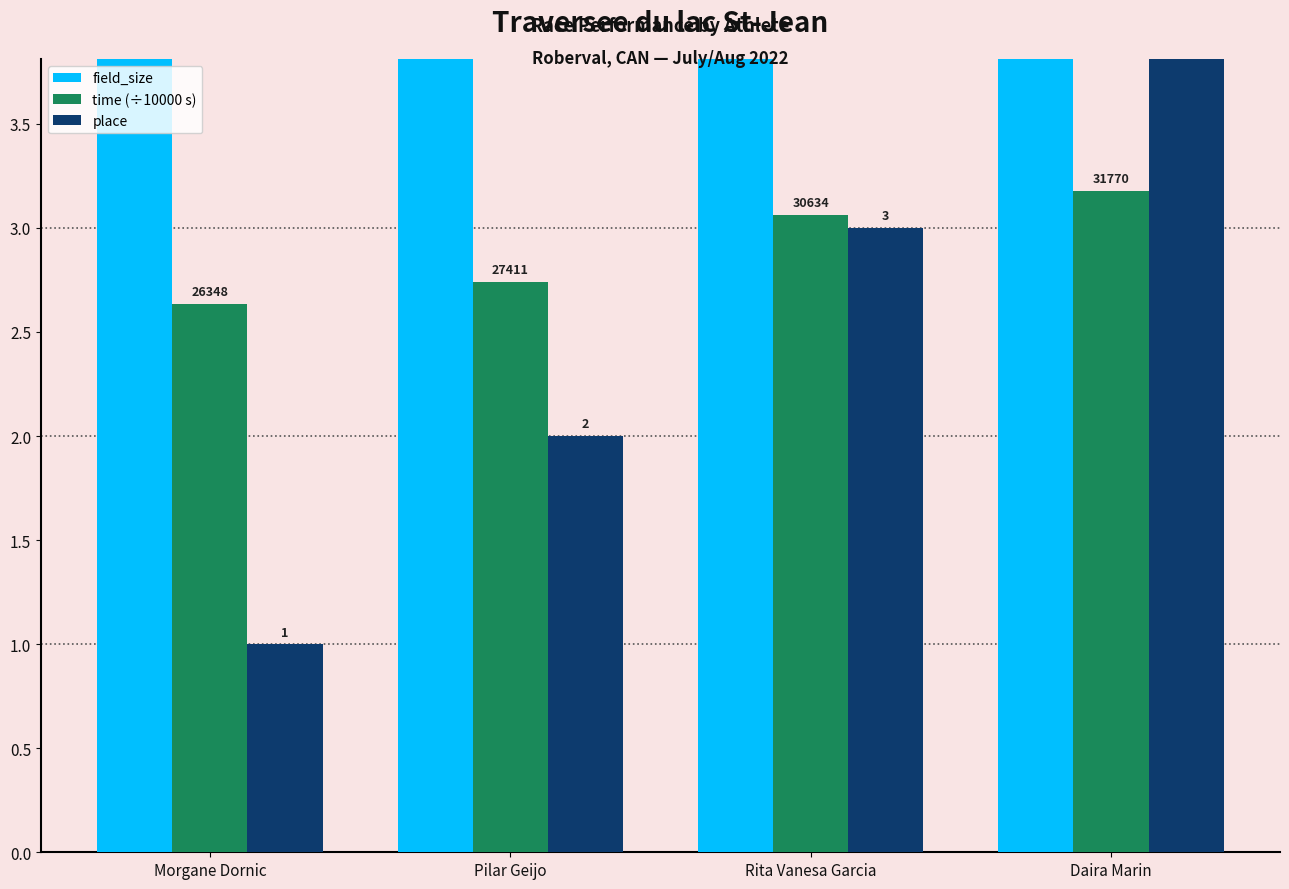

Reading left to right, list all the values displayed in this chart.

field_size: 4.0	5.0	6.0	7.0
time (÷10000 s): 2.6	2.7	3.1	3.2
place: 1.0	2.0	3.0	4.0